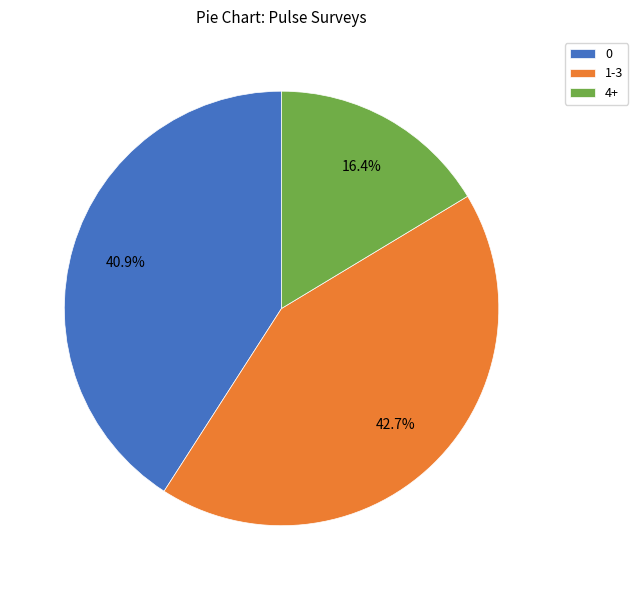

Rank the categories by value from lowest to highest.

4+, 0, 1-3